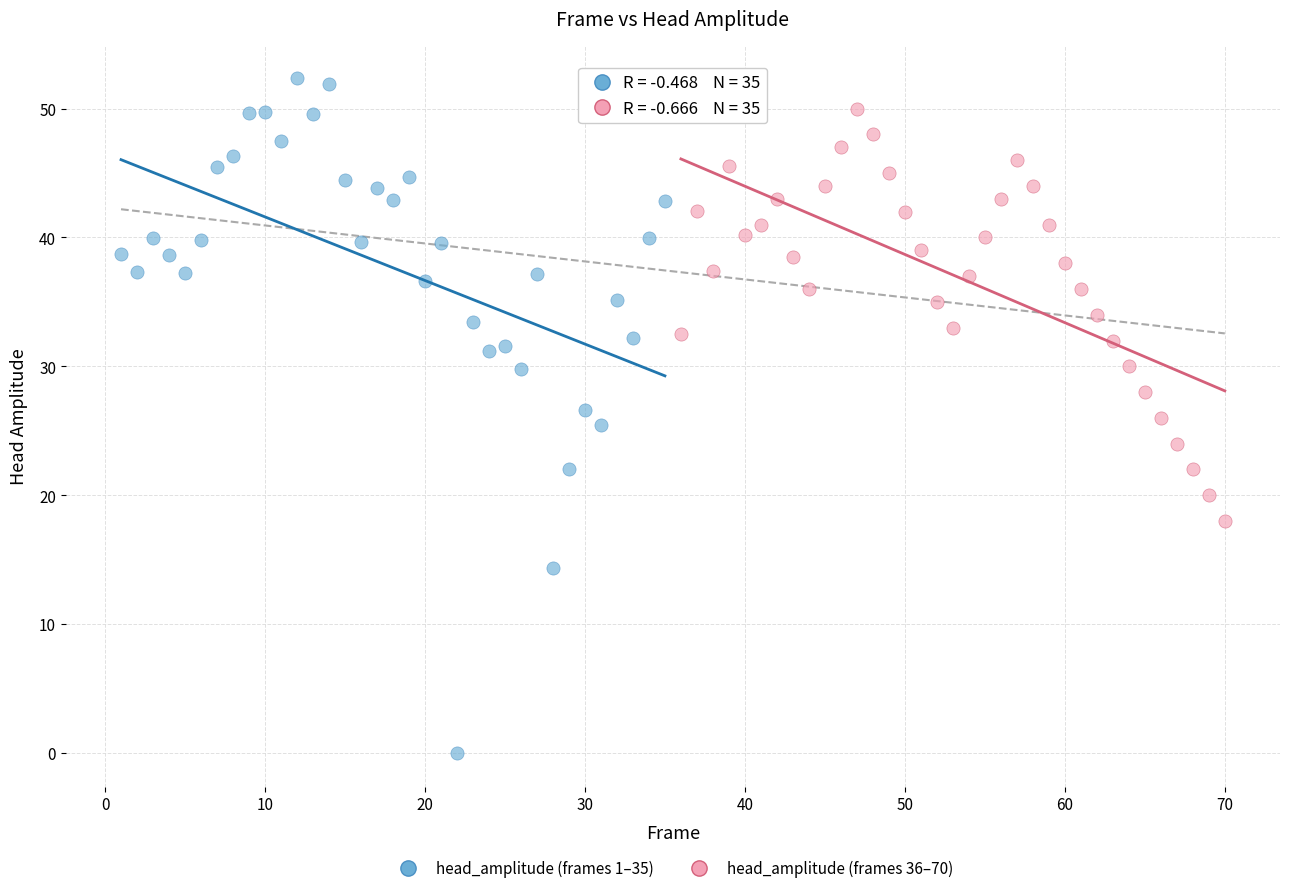

Which series contains the lowest Y value?

head_amplitude (frames 1–35)